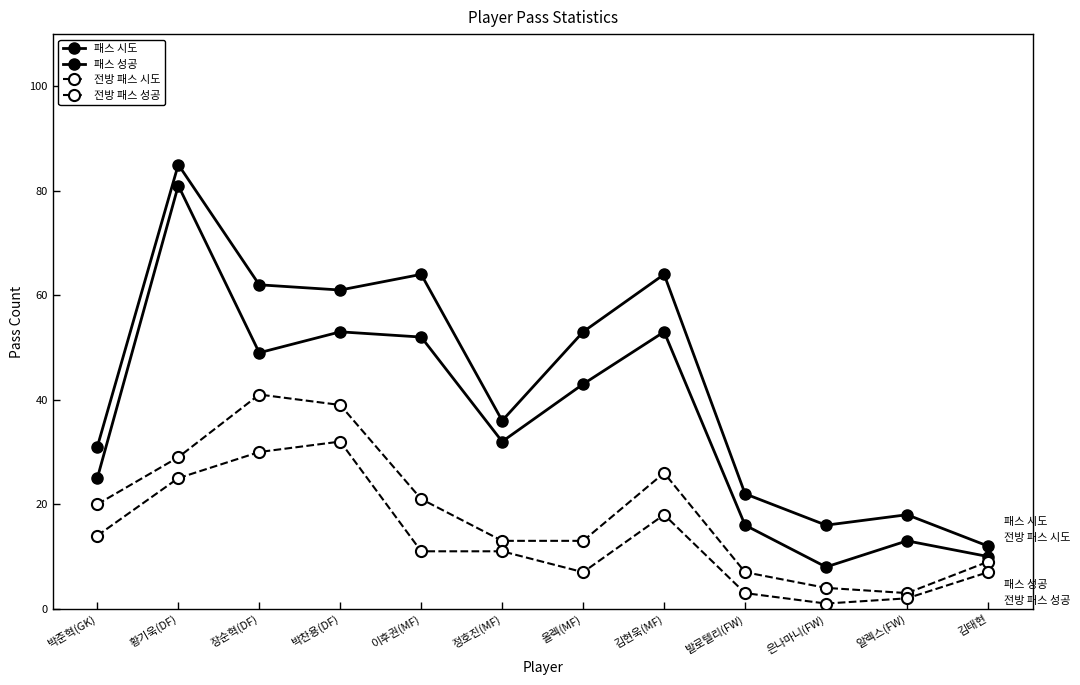

True or false: 전방 패스 성공 has a value of 20 at 이후권(MF).

False